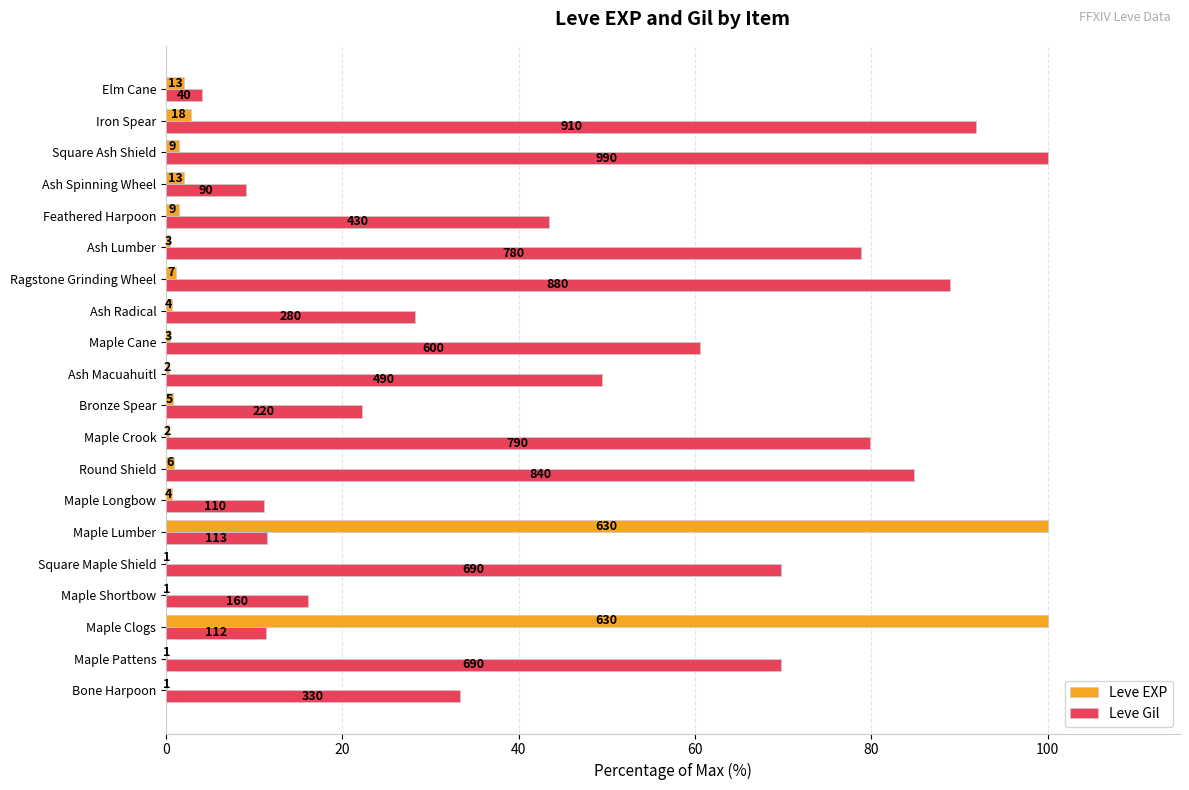

What are all the series names shown in the legend?

Leve EXP, Leve Gil